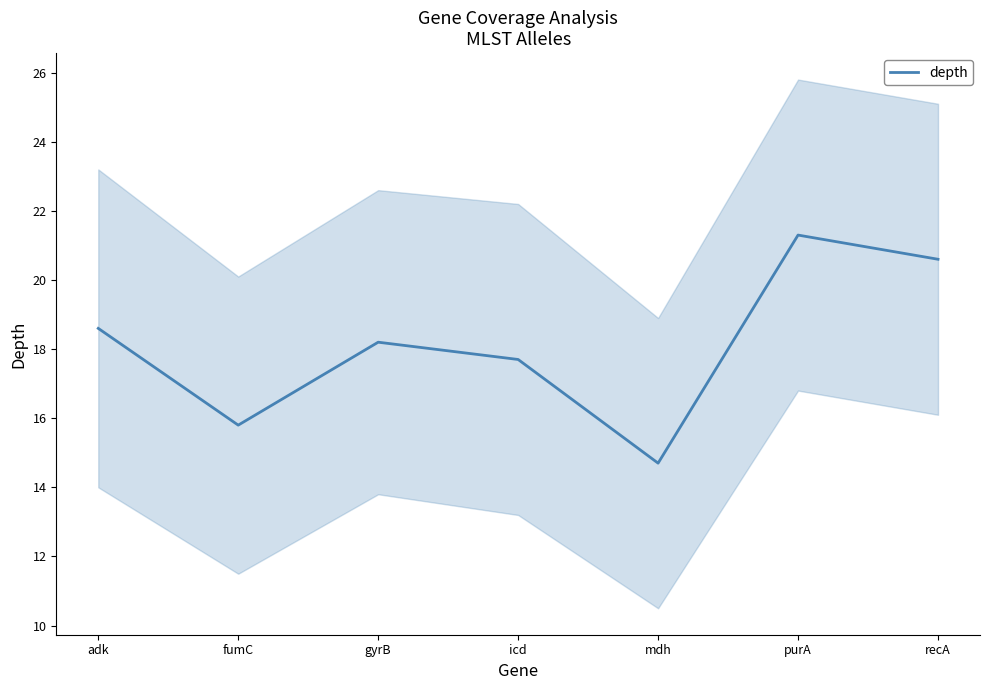

How many data points does each series have?

7